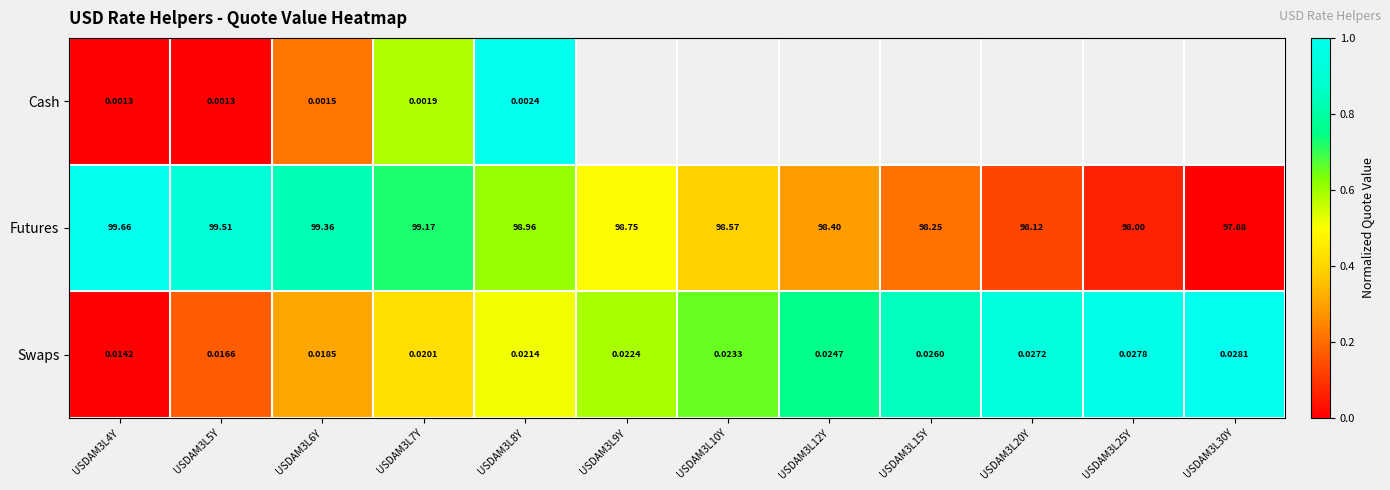

Rank the series at USDAM3L4Y from lowest to highest value.

Cash, Swaps, Futures